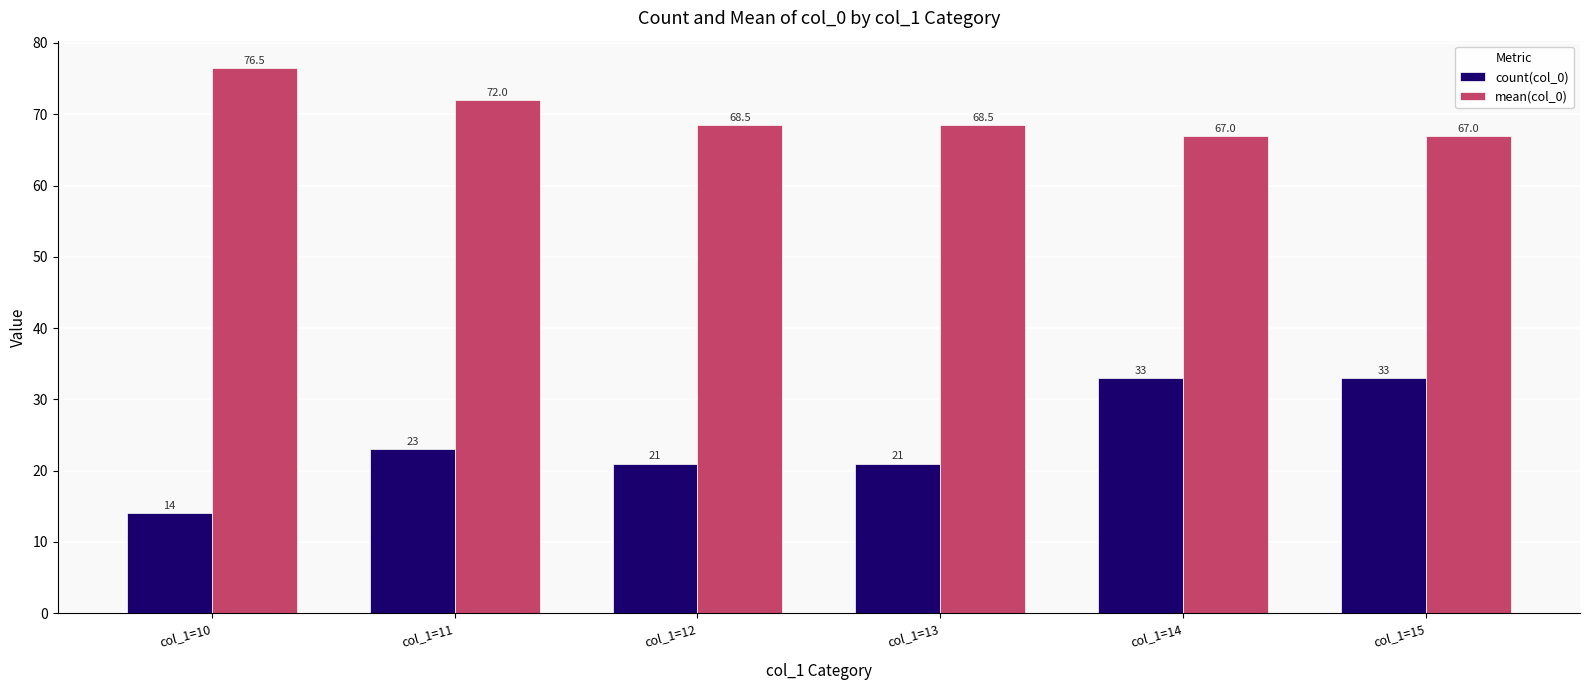

What is the value of the mean(col_0) bar at the 4th from the left?

68.5